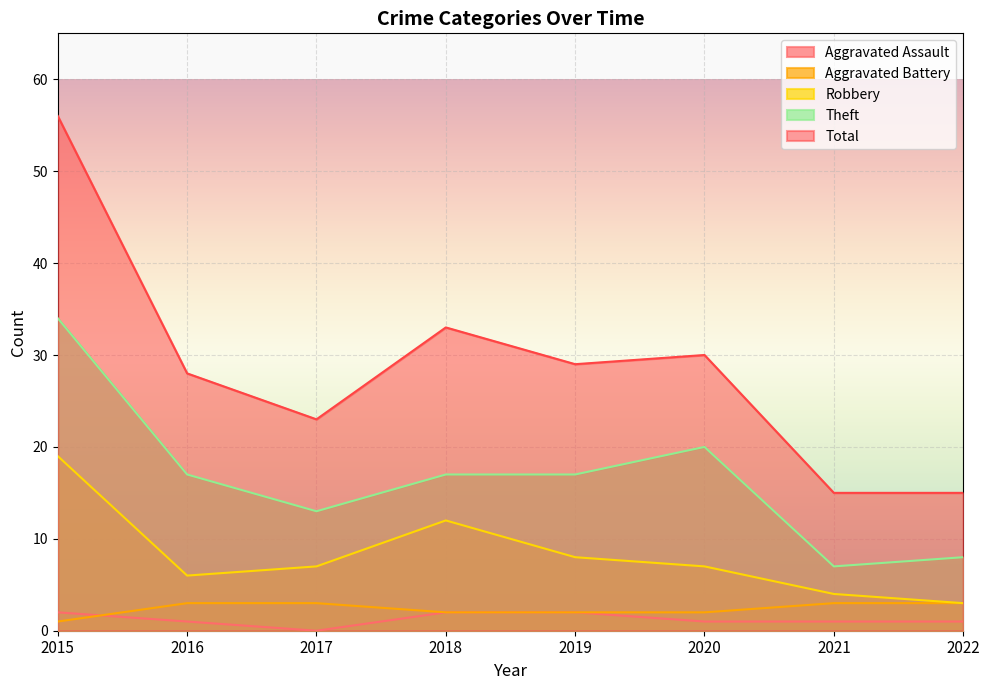

Does the chart display data point markers on the line(s)?

No